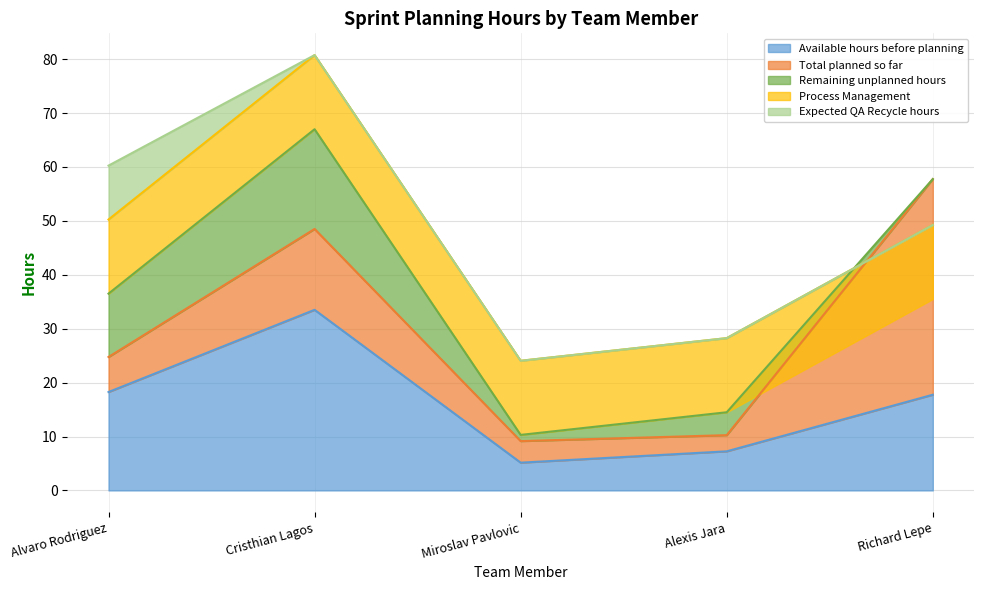

Rank the categories by Expected QA Recycle hours value from lowest to highest.

Cristhian Lagos, Miroslav Pavlovic, Alexis Jara, Richard Lepe, Alvaro Rodriguez